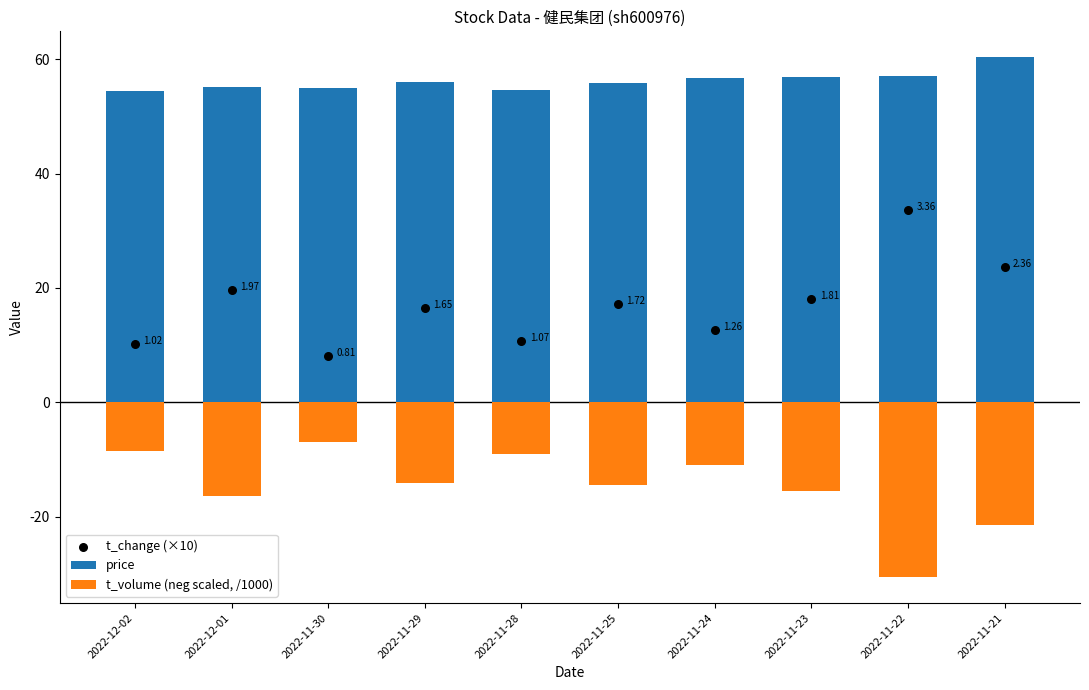

Which series has the largest Y range (max minus min)?

t_change (×10)